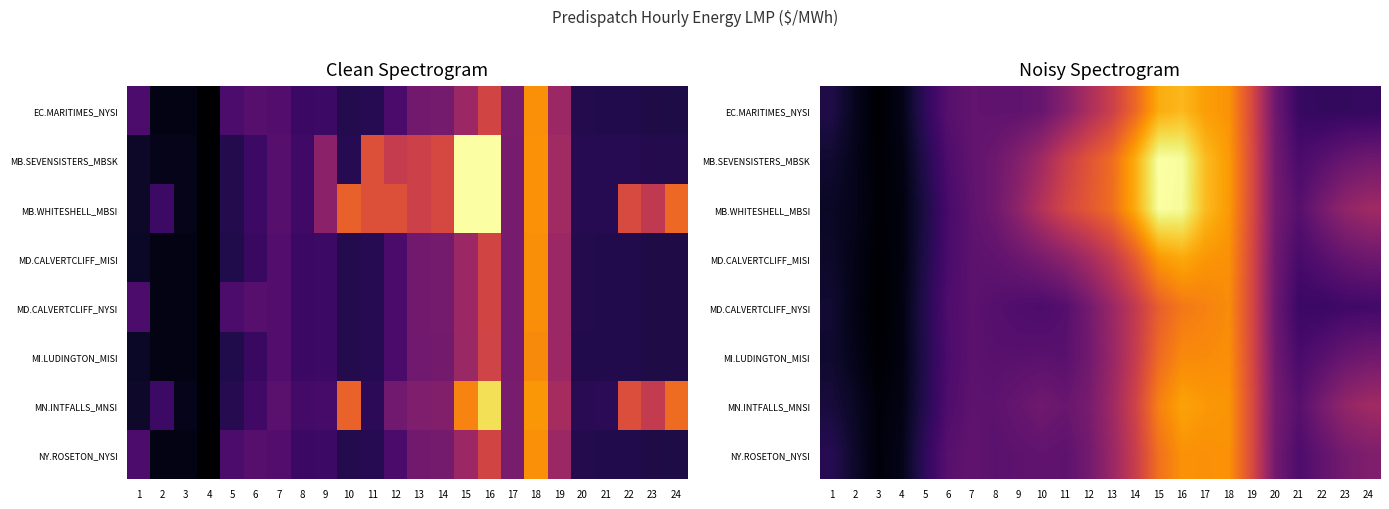

Is it true that MD.CALVERTCLIFF_NYSI equals 46.5 at 23?

True